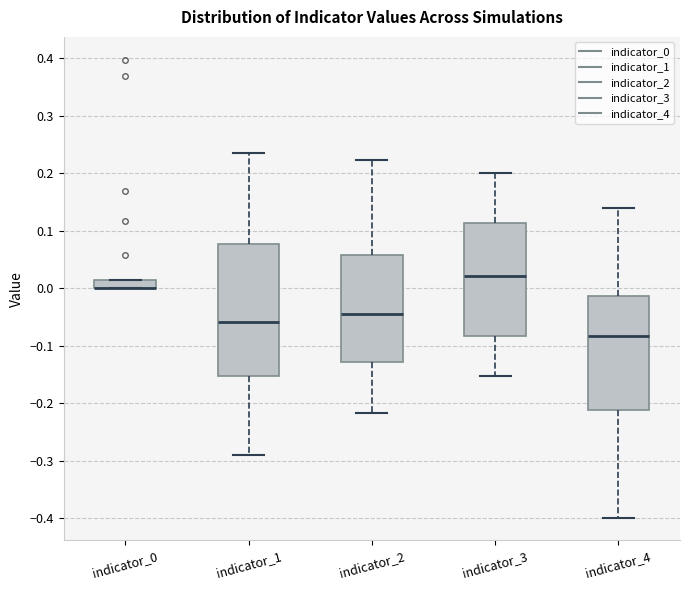

Where is the lower edge of the box for indicator_0 on the y-axis? The values are not printed on the chart, so give them approximately, as read against the axis.

0.00